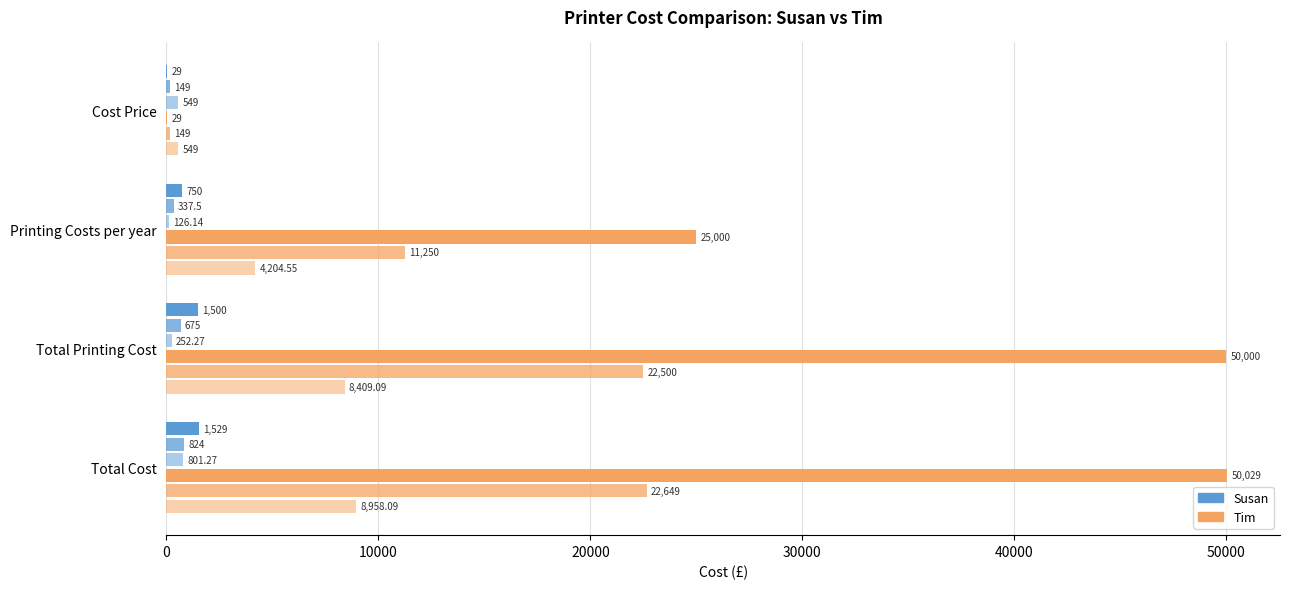

How many series are shown in this chart?

6